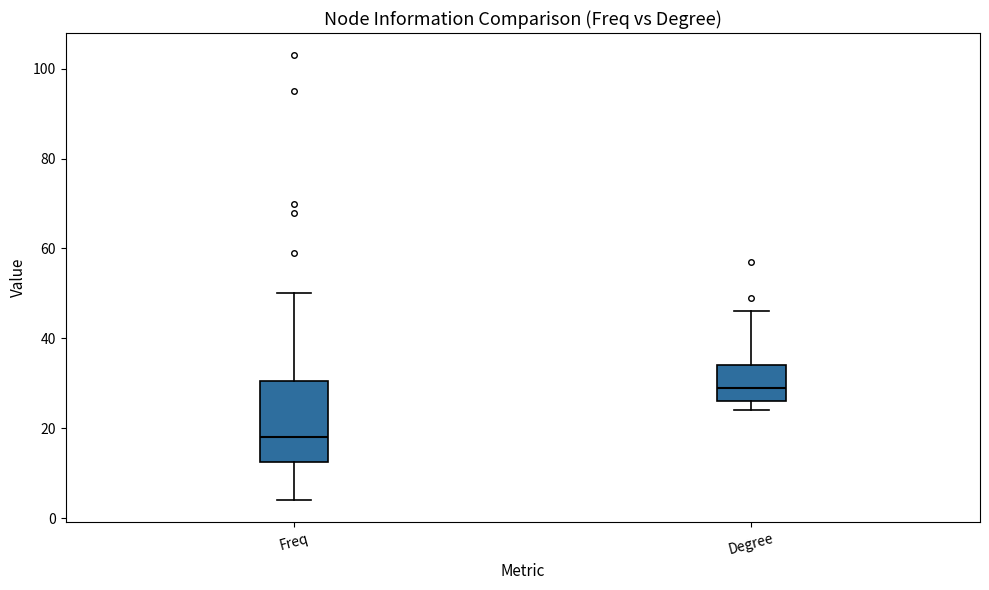

Which box's median line is the highest?

Degree